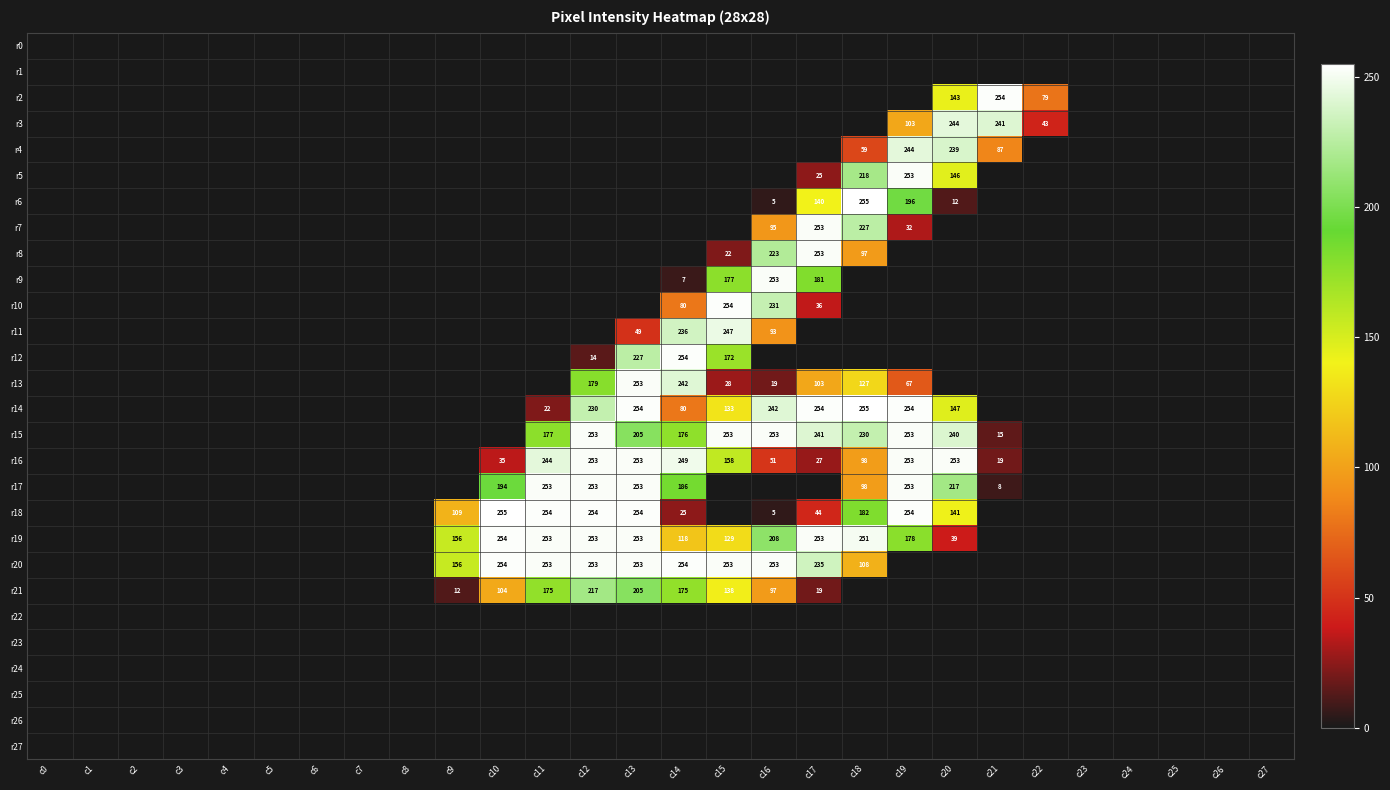

Which series has the widest spread of values?

r6